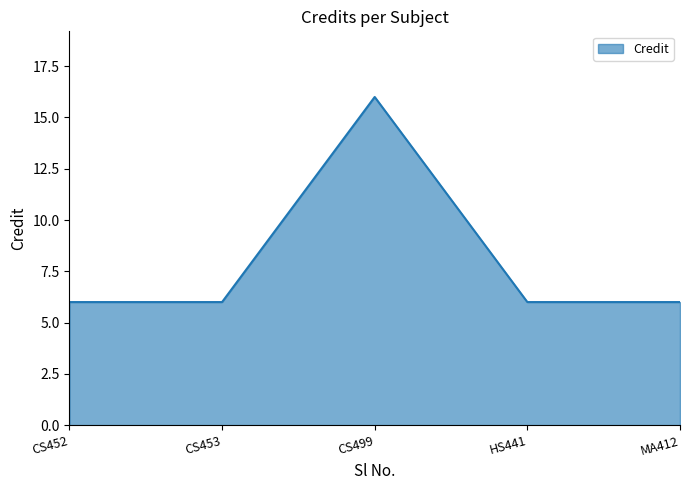

The chart shows a value of 6 at CS452. True or false?

True